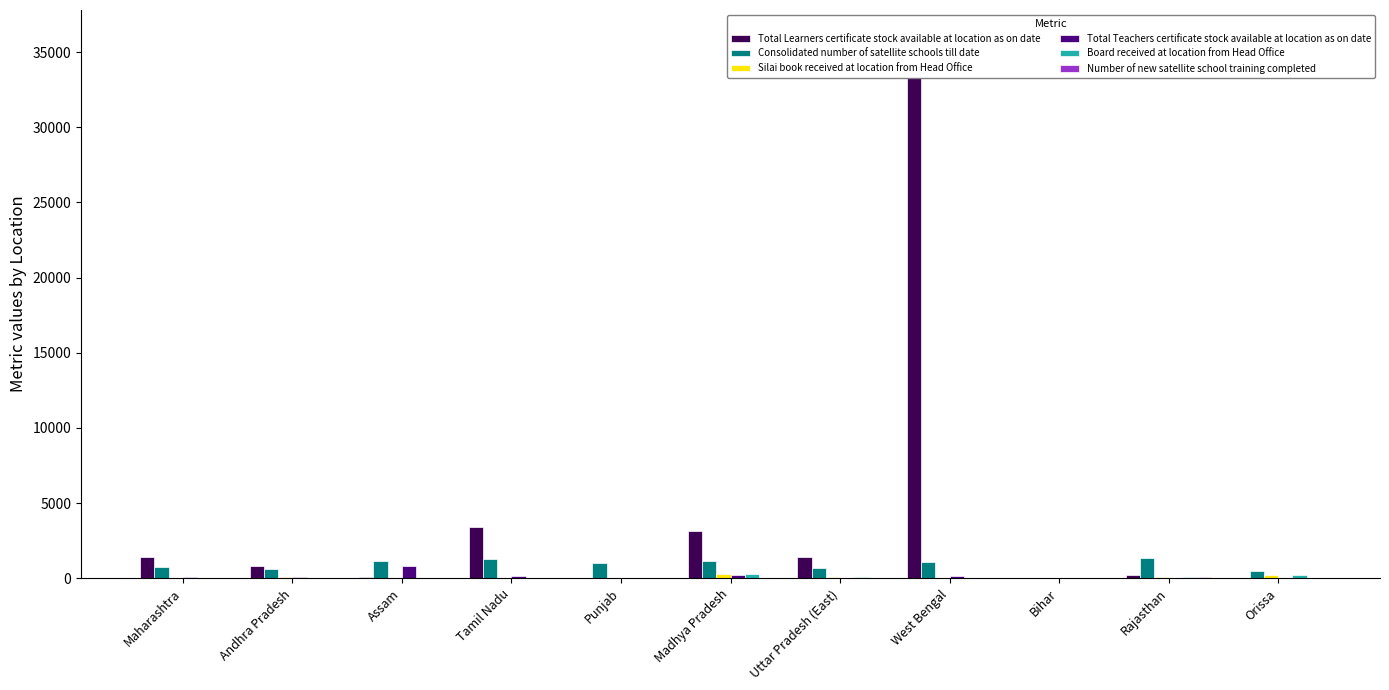

What is the spread (max minus min) of values at Punjab?

1003